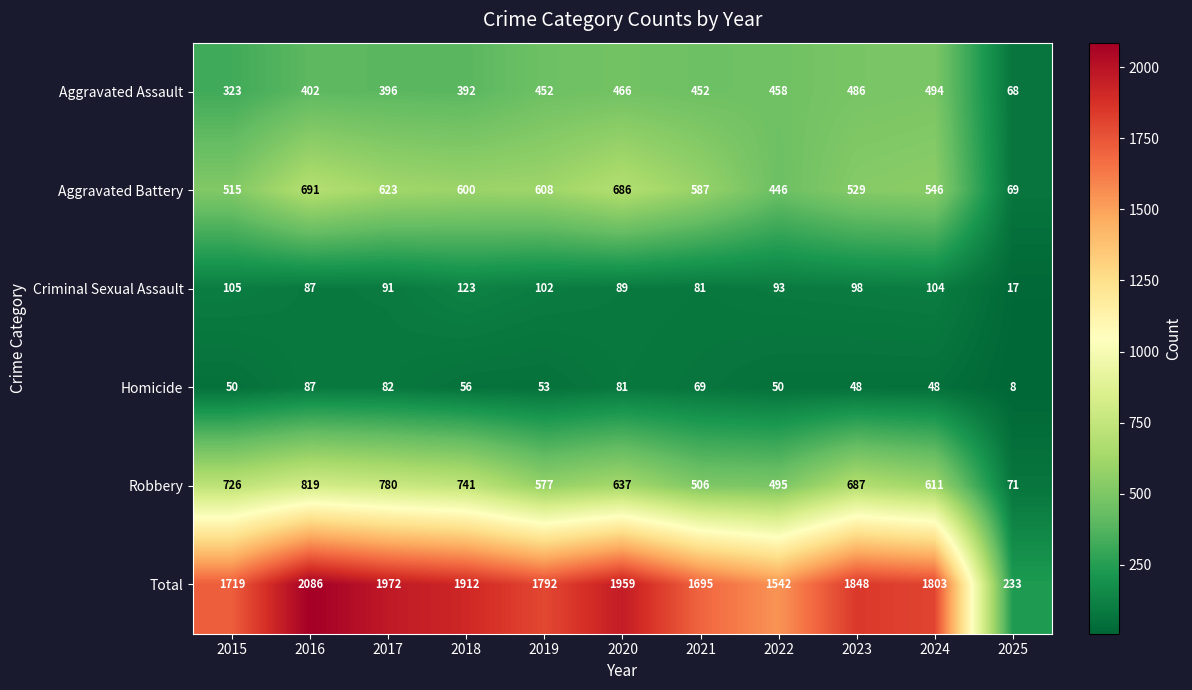

What is the difference between the second highest and minimum values in the Aggravated Battery series?

617